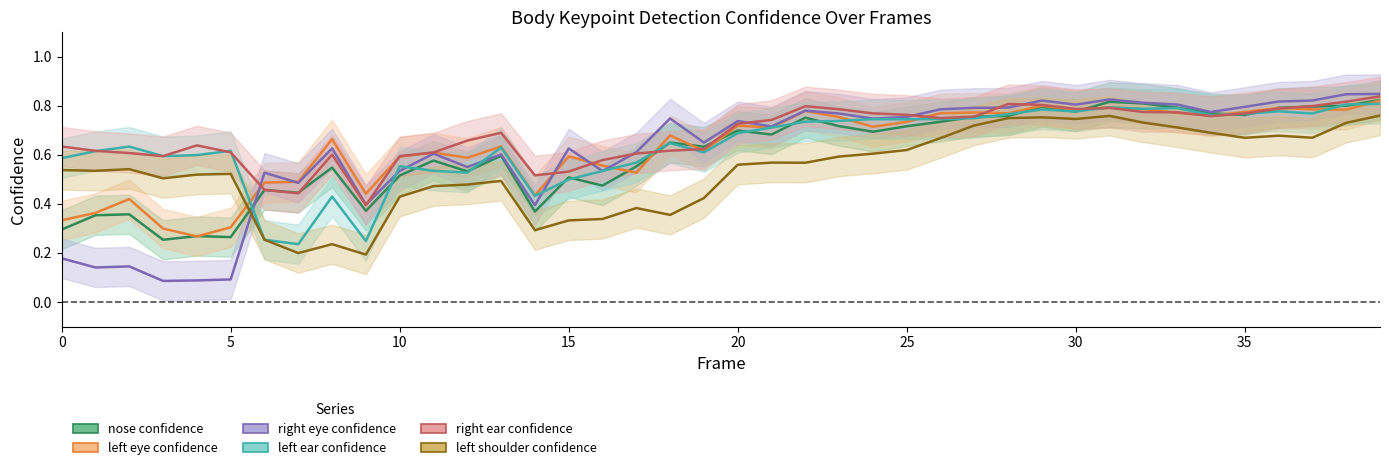

Where is the first local minimum for a_right_ear_confidence?

3